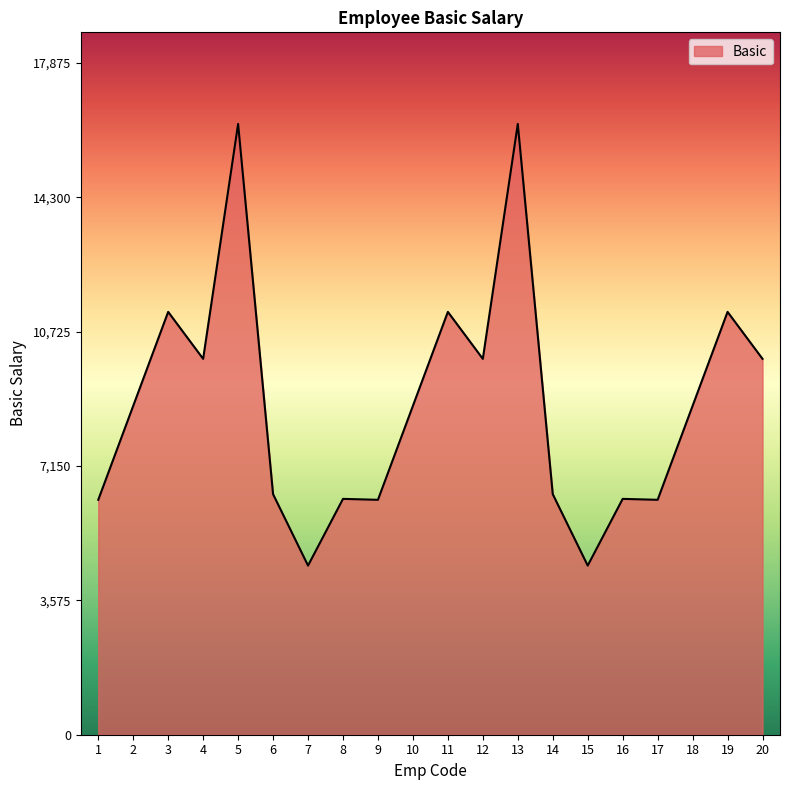

What is the difference between the values at 20 and 7?

5500